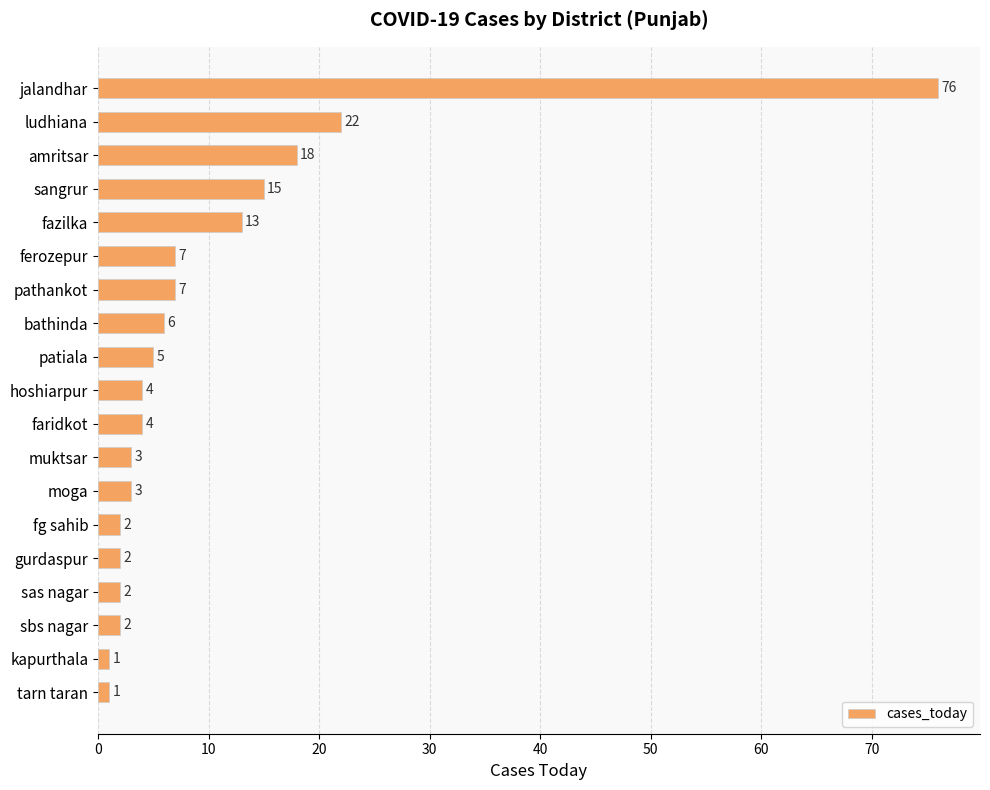

What value does the data have at pathankot, to the nearest 10?

10